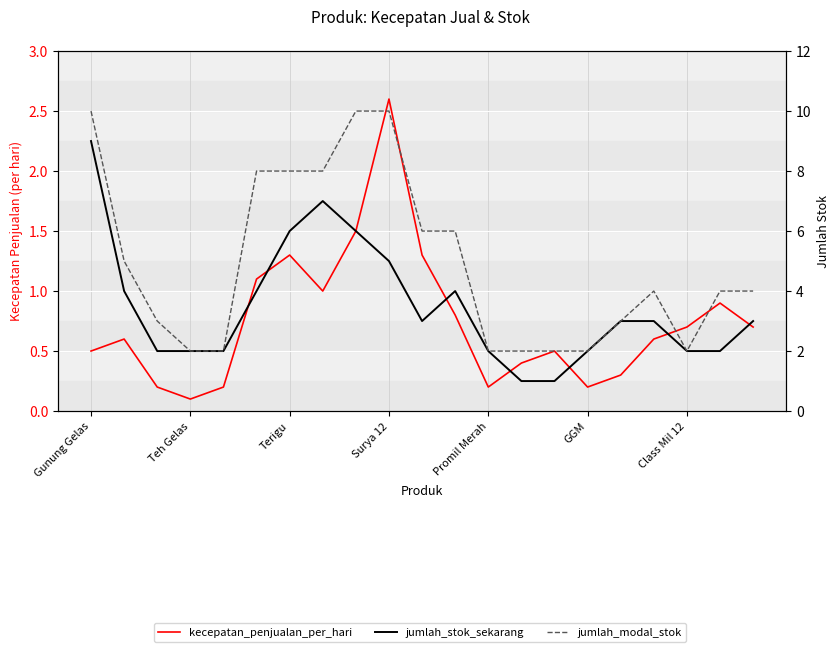

Which series has the largest total across all categories?

jumlah_modal_stok